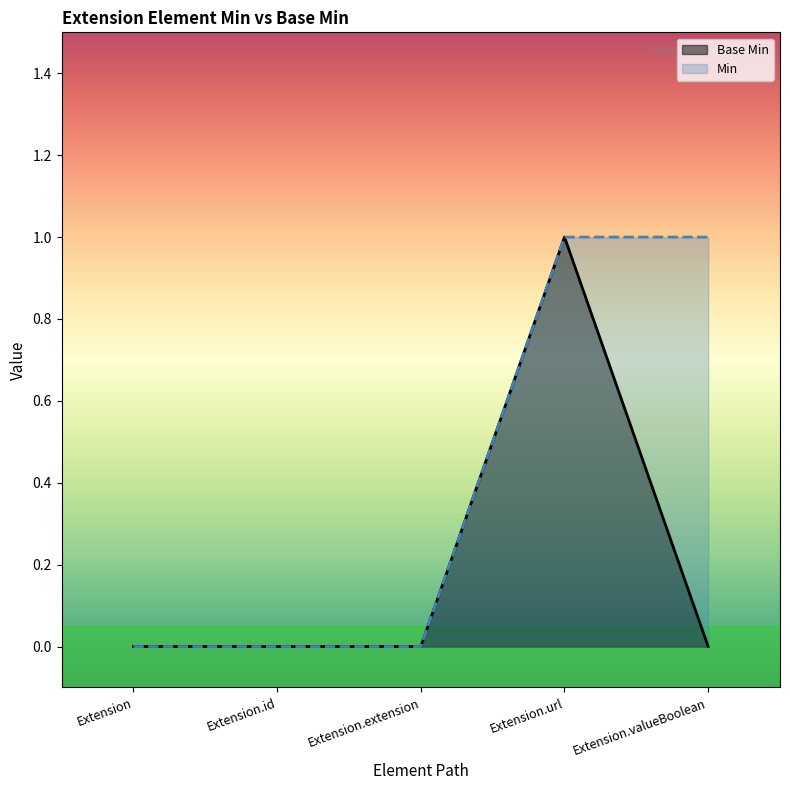

The value at Extension is 0. True or false?

True